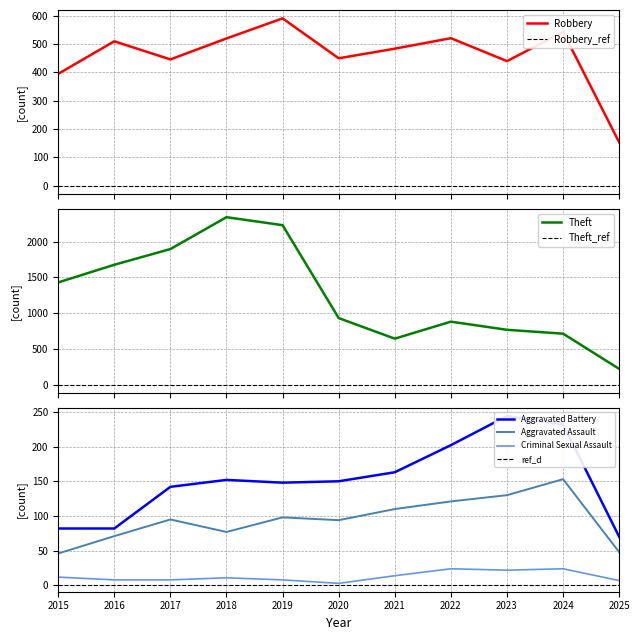

How many interior local peaks does the Criminal Sexual Assault series have?

3